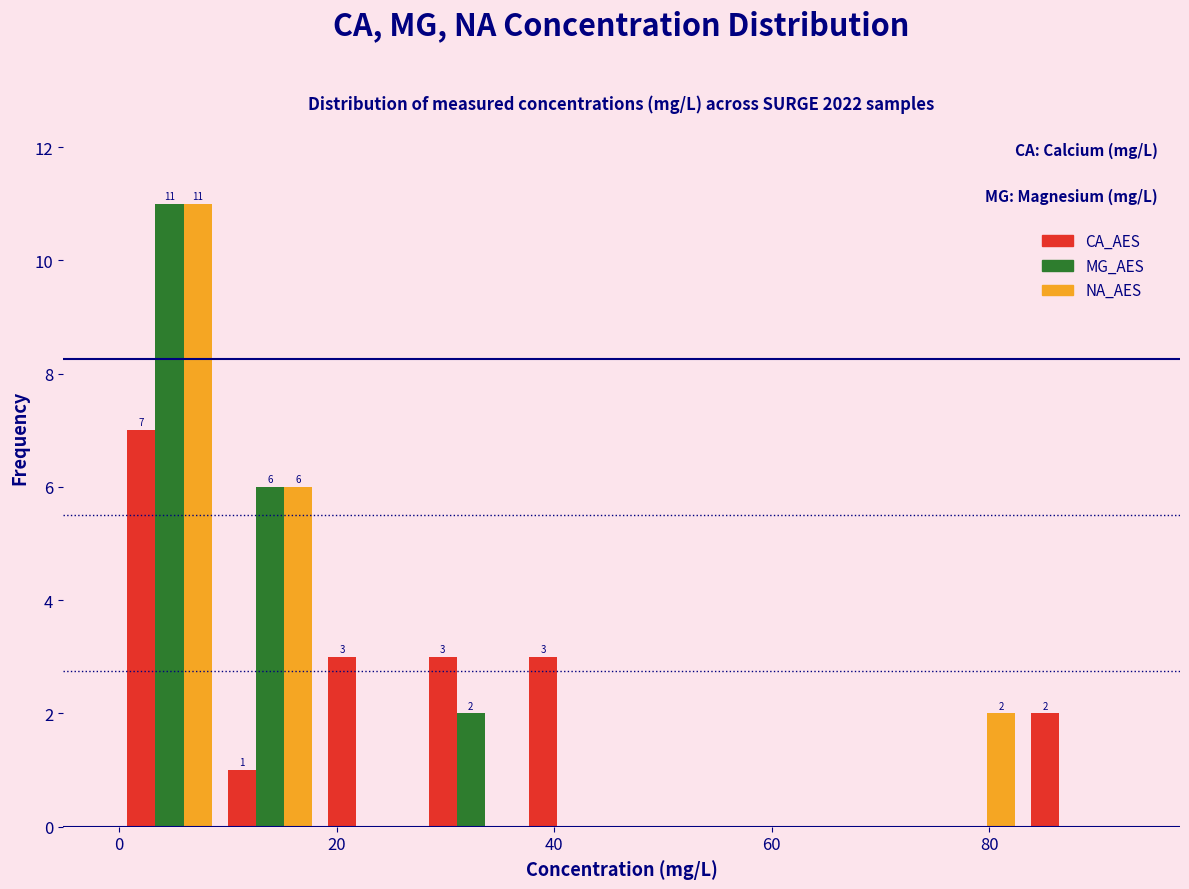

In the MG_AES series, which range on the x-axis has the tallest bar?

0 to 10